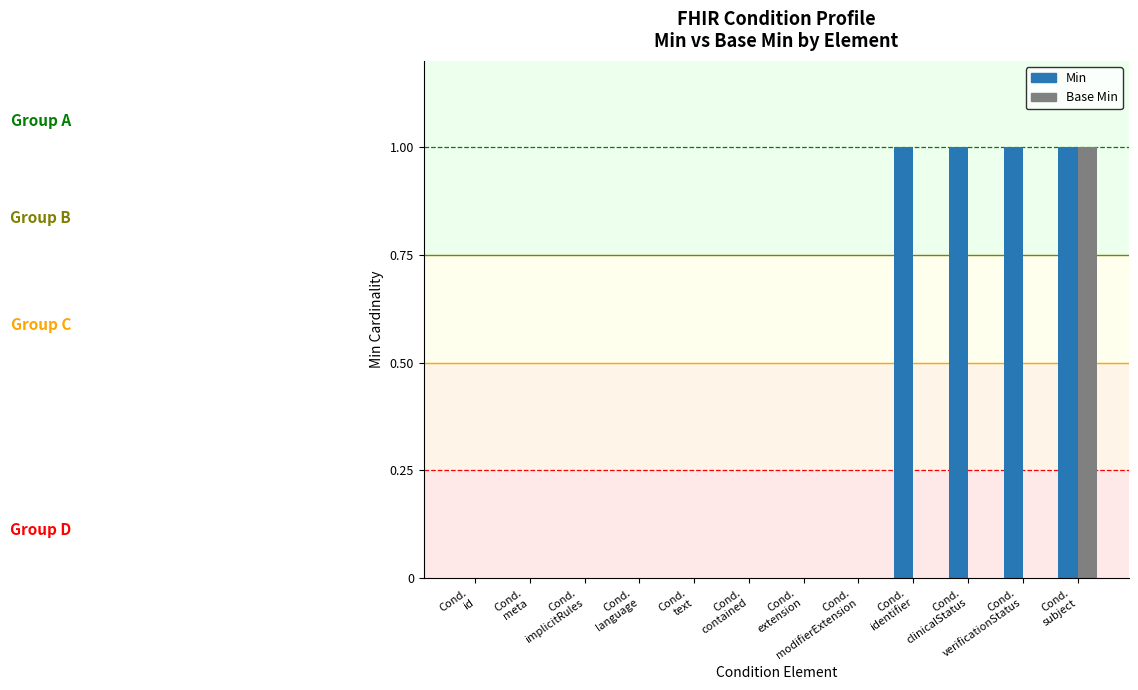

Which series changed the most between Cond.
text and Cond.
clinicalStatus?

Min